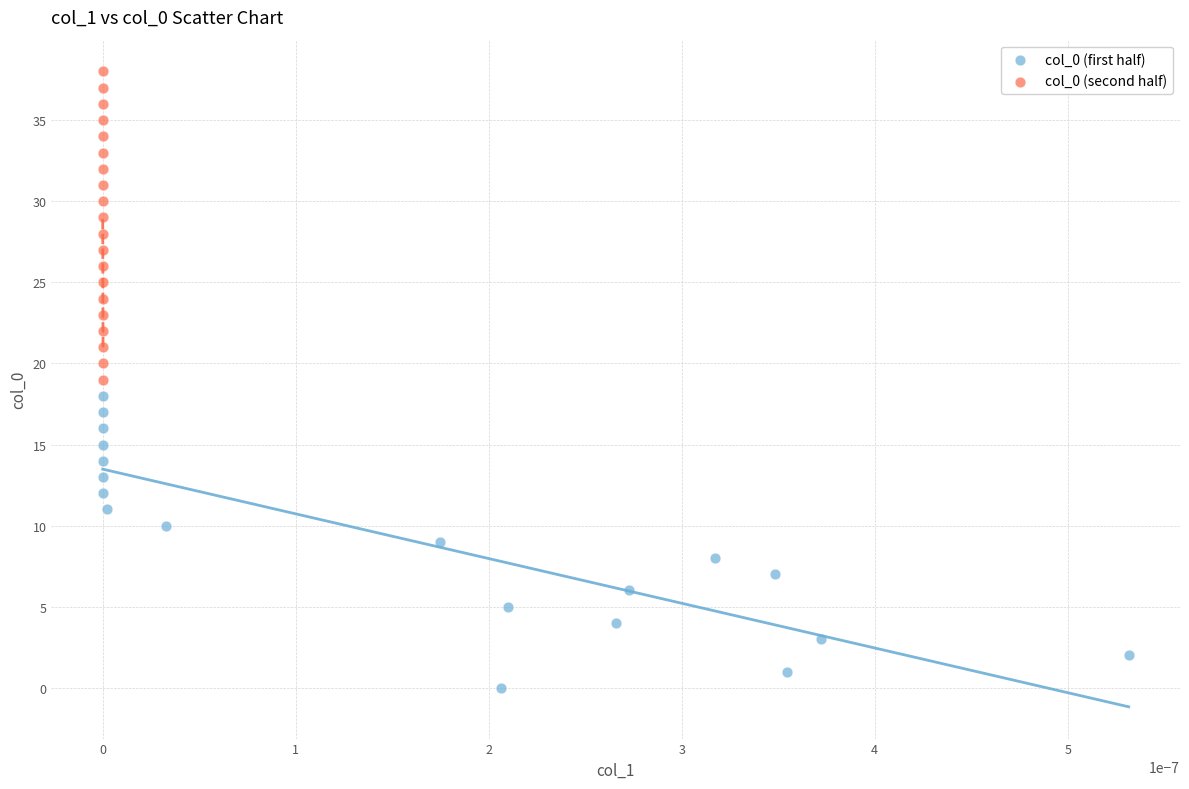

Which series contains the highest Y value?

col_0 (second half)